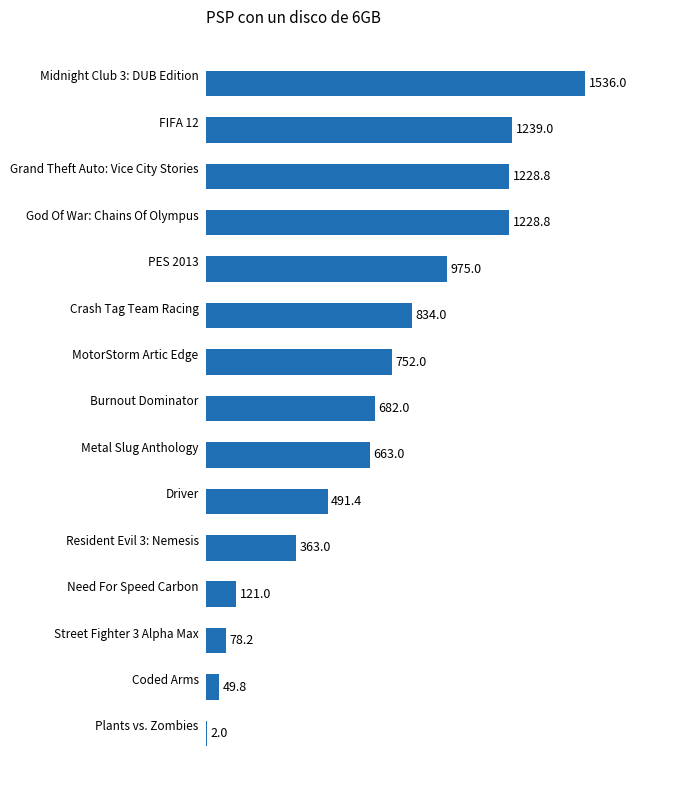

Reading bottom to top, list all the values displayed in this chart.

Plants vs. Zombies=2.0	Coded Arms=49.8	Street Fighter 3 Alpha Max=78.2	Need For Speed Carbon=121.0	Resident Evil 3: Nemesis=363.0	Driver=491.4	Metal Slug Anthology=663.0	Burnout Dominator=682.0	MotorStorm Artic Edge=752.0	Crash Tag Team Racing=834.0	PES 2013=975.0	God Of War: Chains Of Olympus=1228.8	Grand Theft Auto: Vice City Stories=1228.8	FIFA 12=1239.0	Midnight Club 3: DUB Edition=1536.0